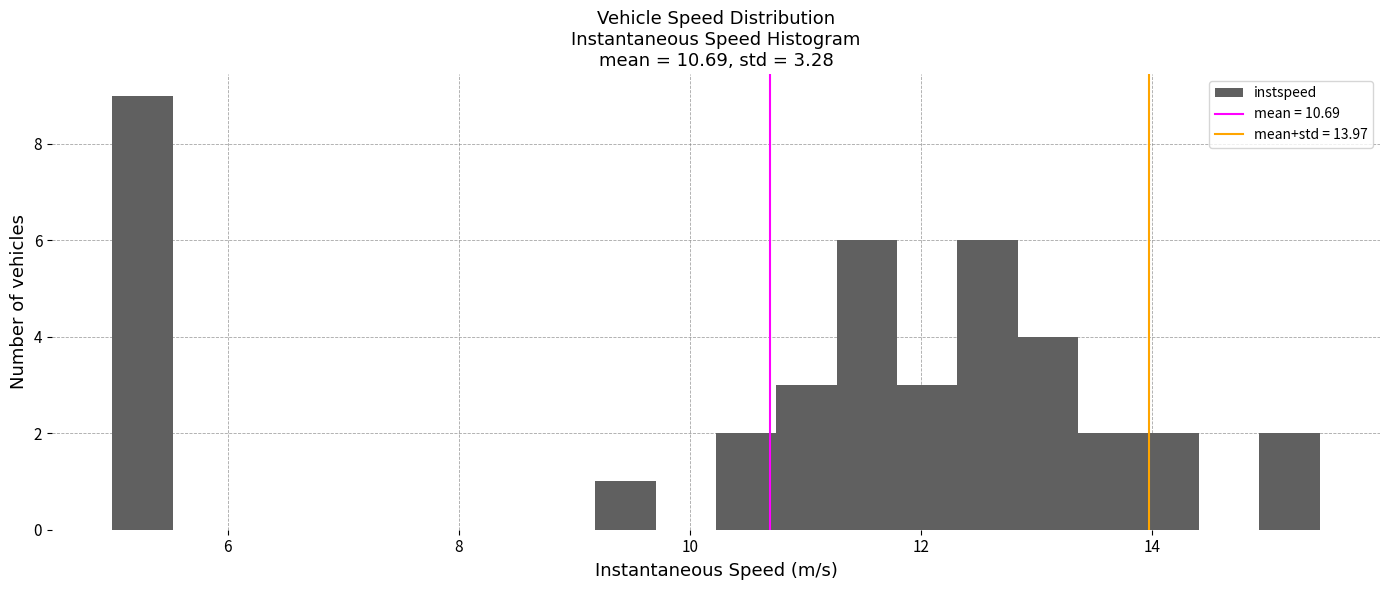

Read against the x-axis, roughly where is the centre of the tallest bar?

5.2